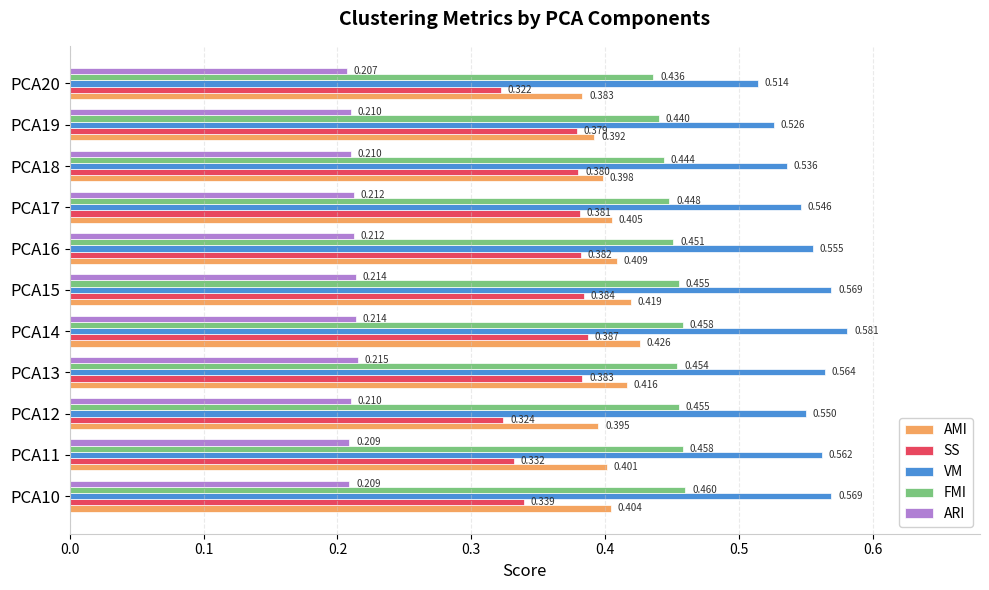

Is the value of ARI at PCA11 greater than the value of VM at PCA19?

No